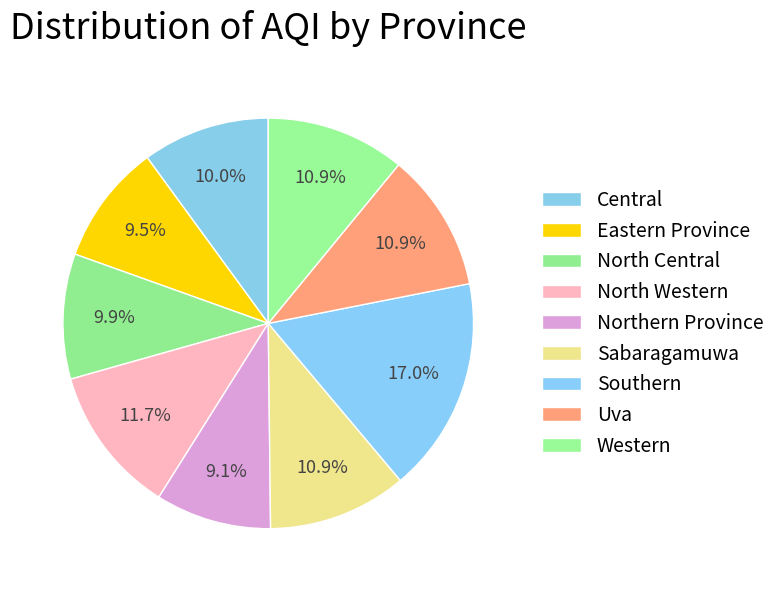

Is Western the majority of the pie?

No